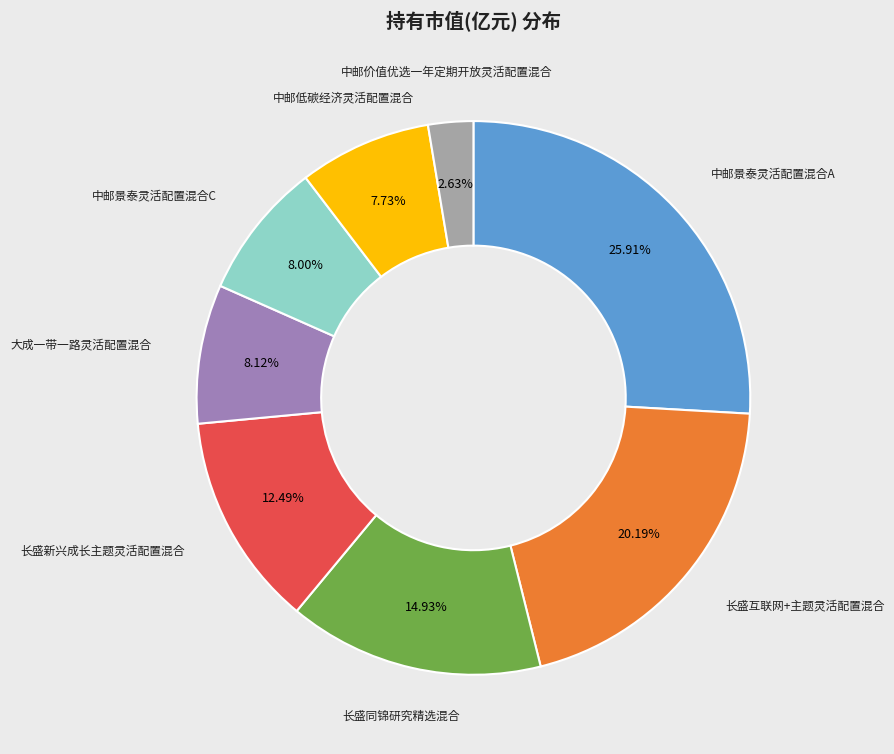

How many segments does this pie chart have?

8